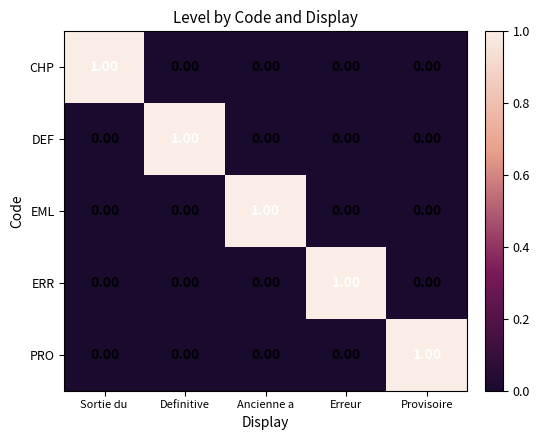

At how many categories does at least one series exceed 0?

5